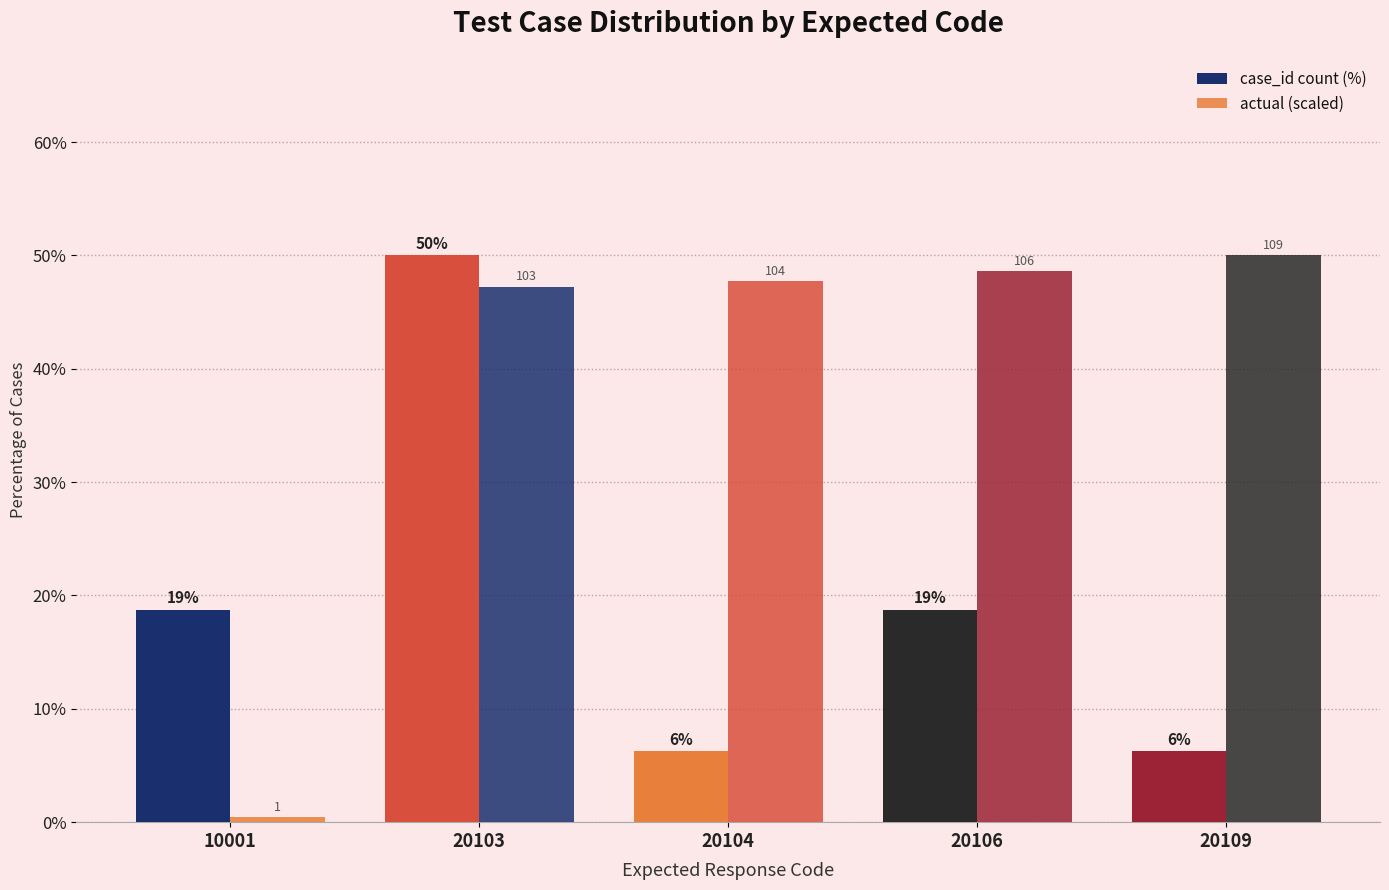

What is the smallest value displayed?

0.5